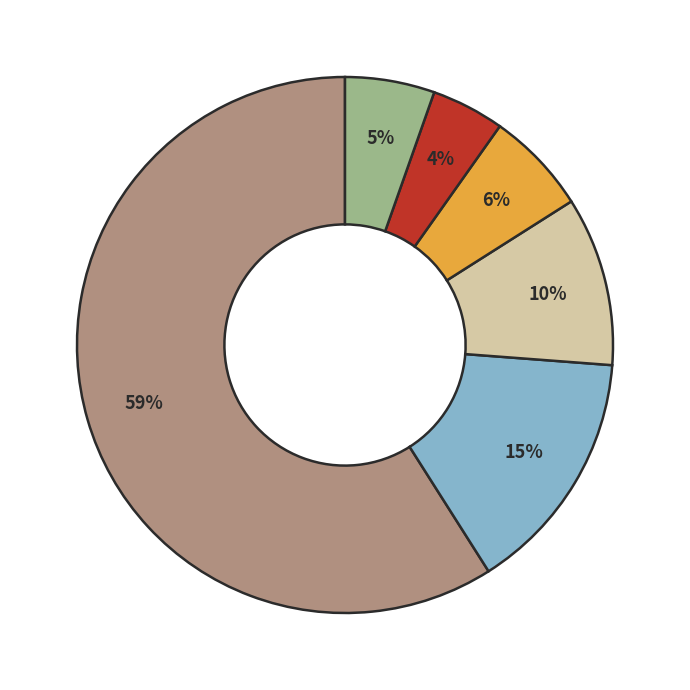

How many slices are in this pie chart?

6